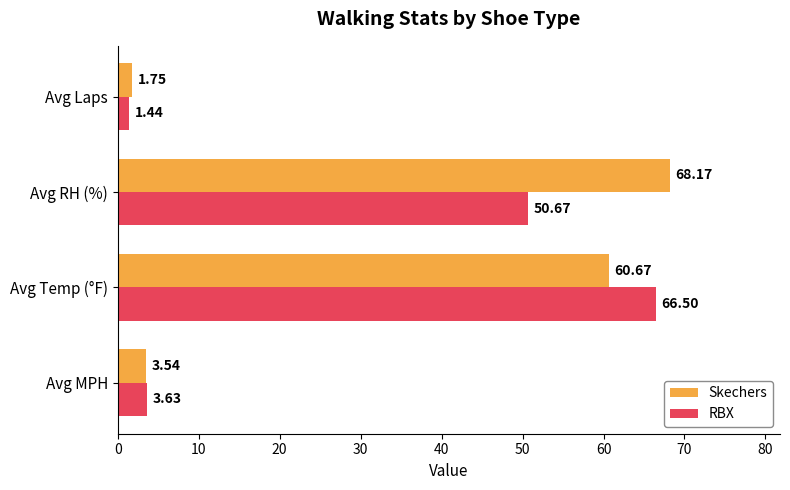

Which series has the largest total across all categories?

Skechers